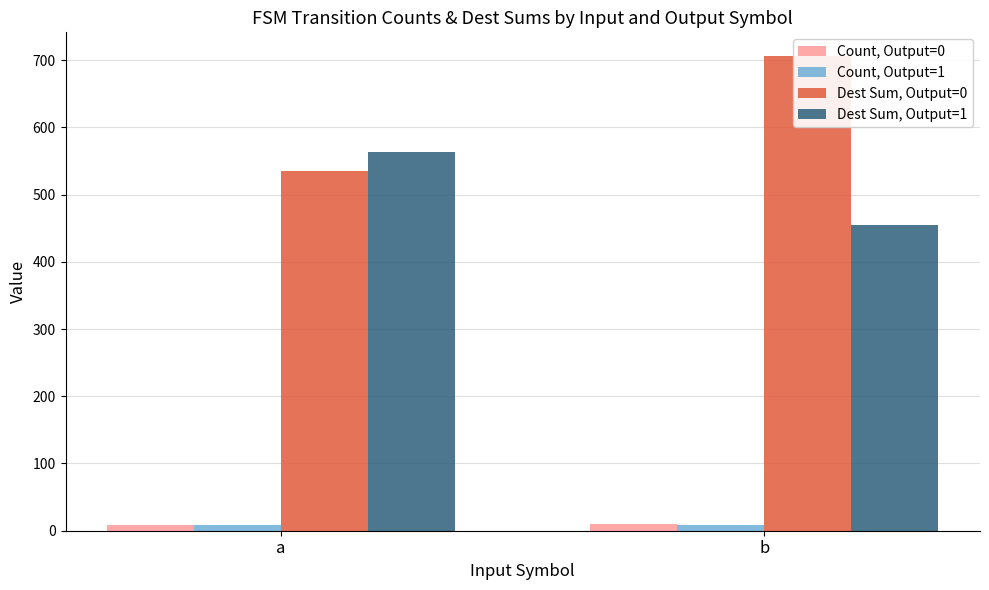

How many values in the Count, Output=1 series are below 9?

1